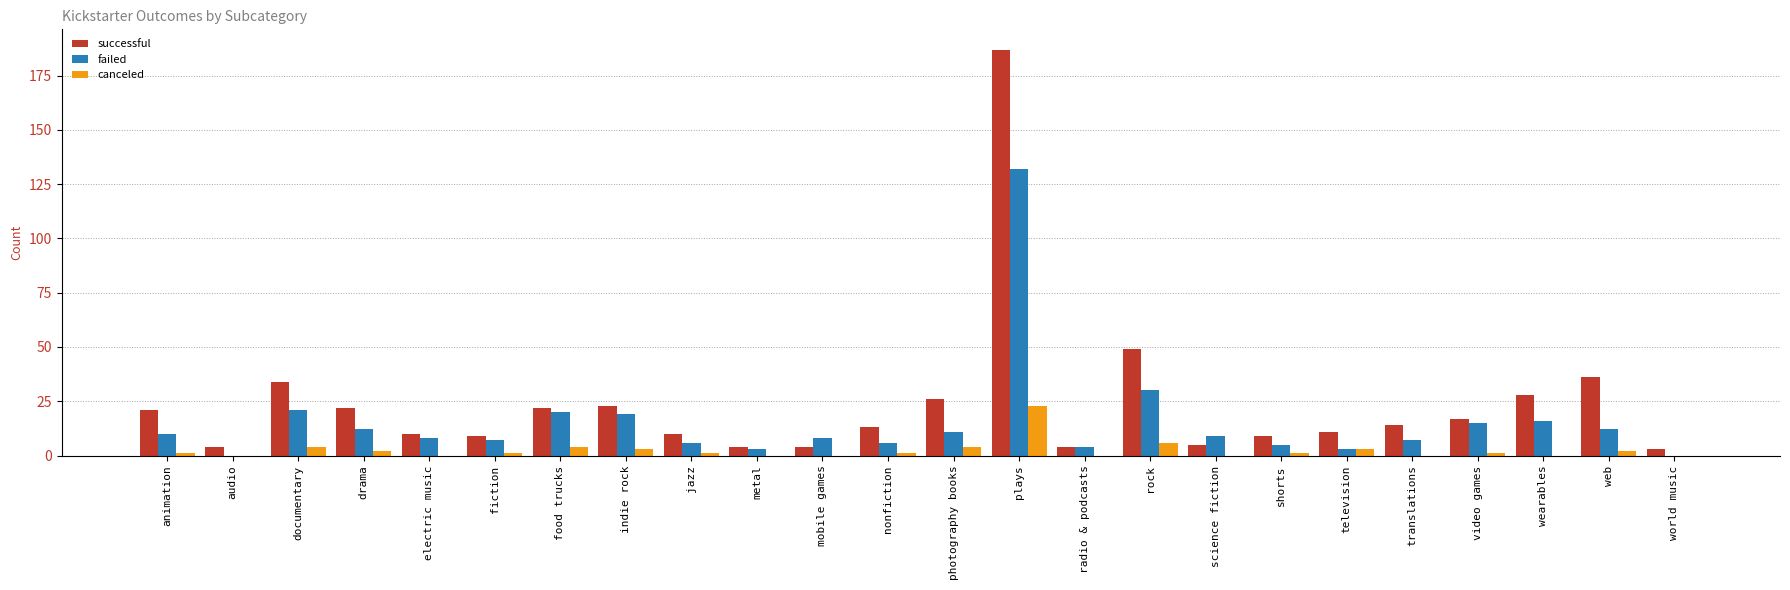

What value does the failed series have at web?

12